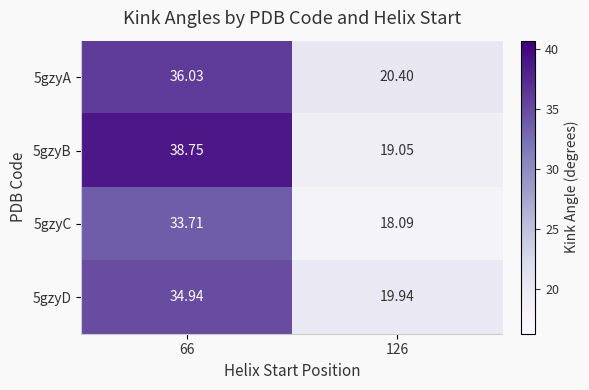

How many data points does each series have?

2